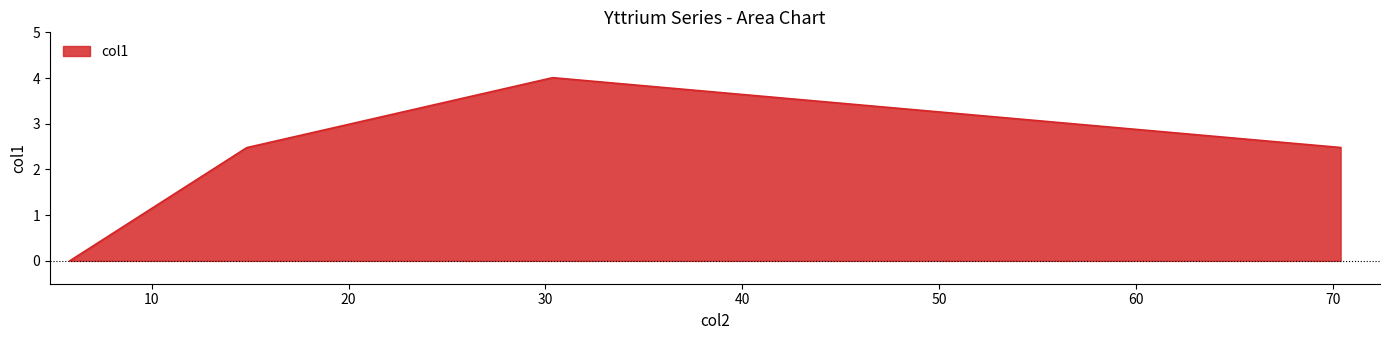

What is the maximum value shown in the chart?

4.0